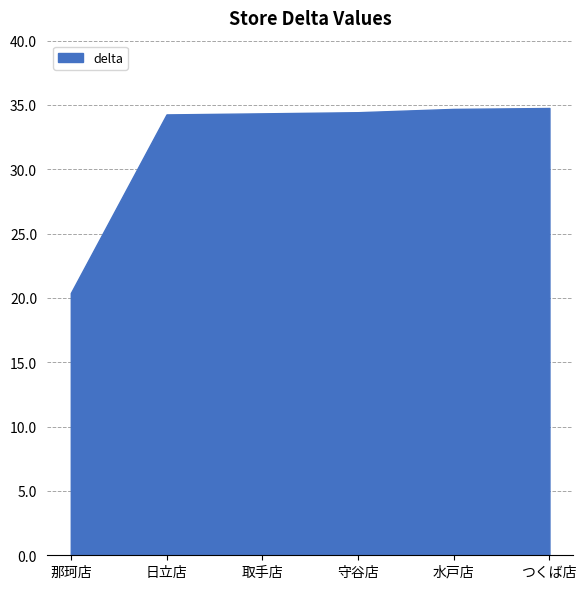

How many lines are shown in the chart?

1